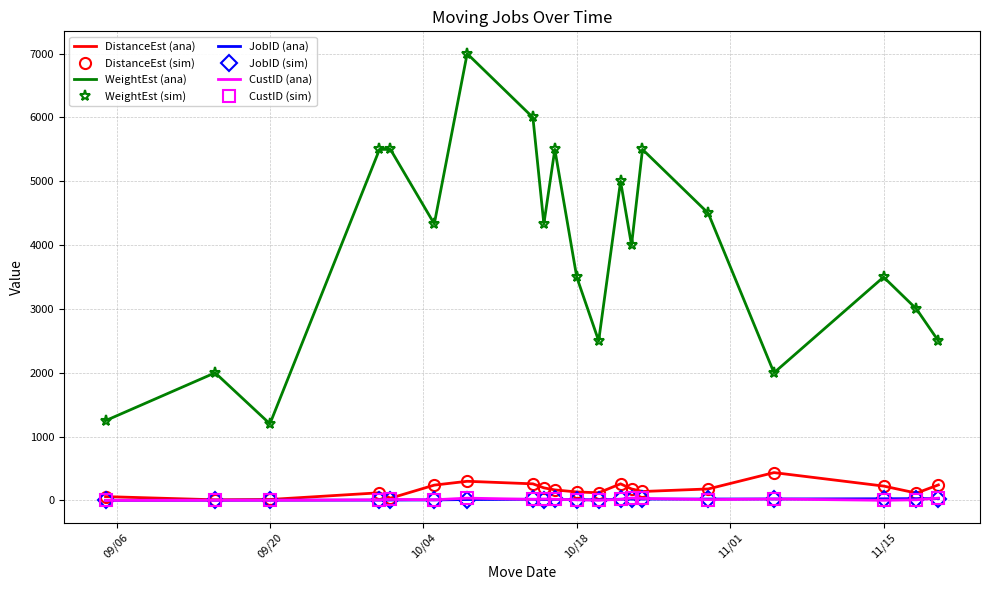

Reading left to right, what are all the values shown in this chart?

DistanceEst: 60	10	15	120	35	240	300	260	197	165	133	120	260	180	140	180	436	225	115	243
WeightEst: 1250	2000	1200	5500	5500	4333	7000	6000	4333	5500	3500	2500	5000	4000	5500	4500	2000	3500	3000	2500
JobID: 2	3	4	5	6	8	14	18	13	15	12	10	19	20	21	22	23	26	28	29
CustID: 1	3	3	9	16	10	36	17	22	18	10	4	17	38	31	13	22	2	10	36